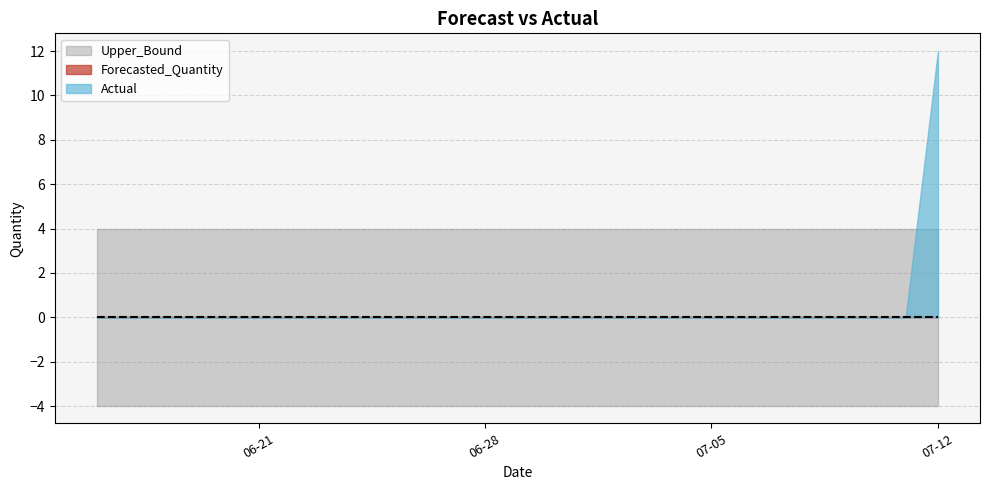

True or false: Lower_Bound has a value of -5.8 at 2011-07-05.

False